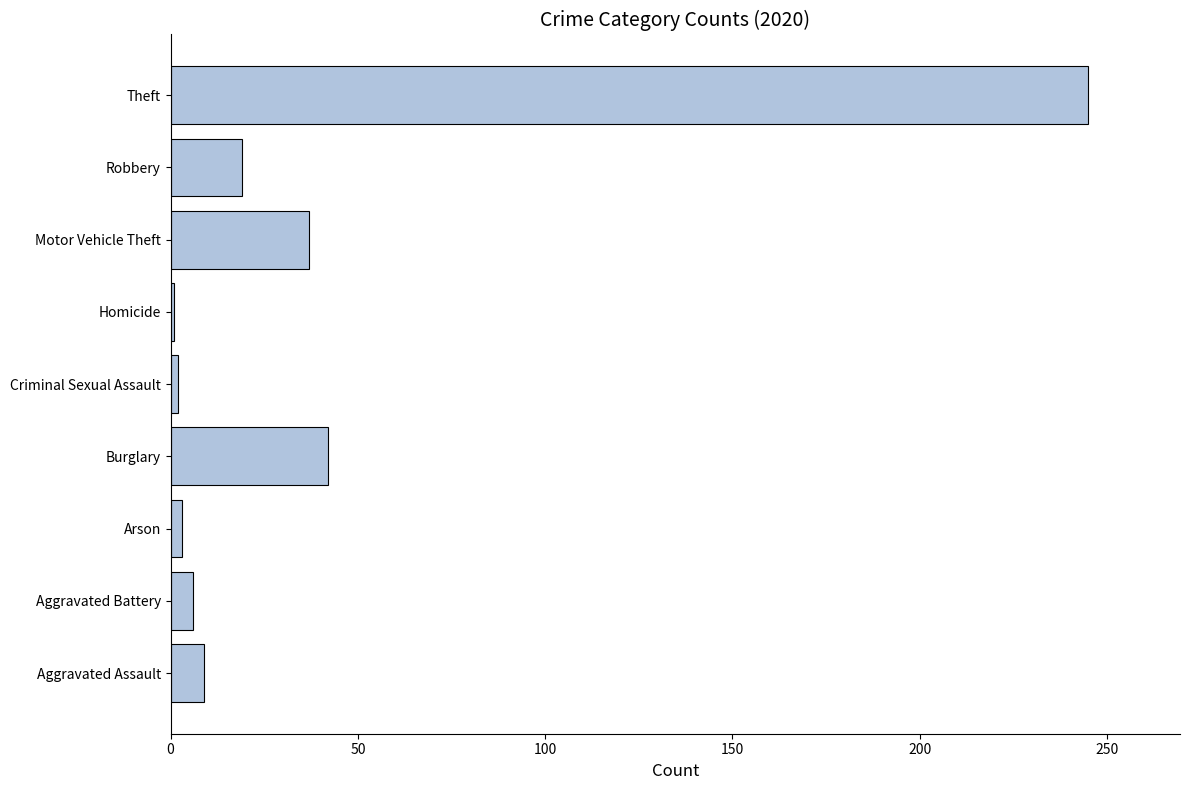

What is the average value?

40